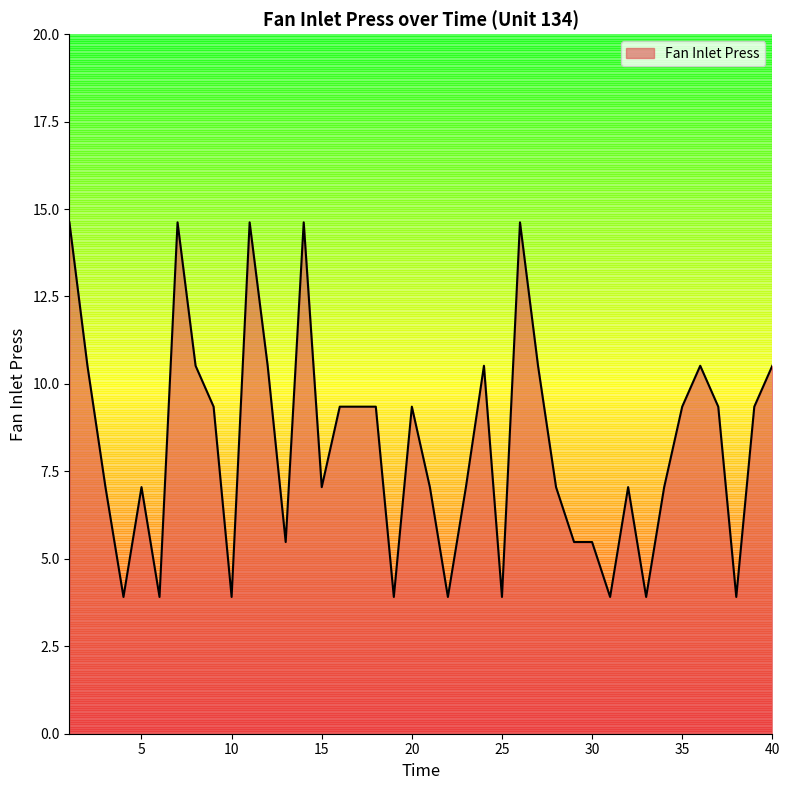

What is the minimum value shown in the chart?

3.9